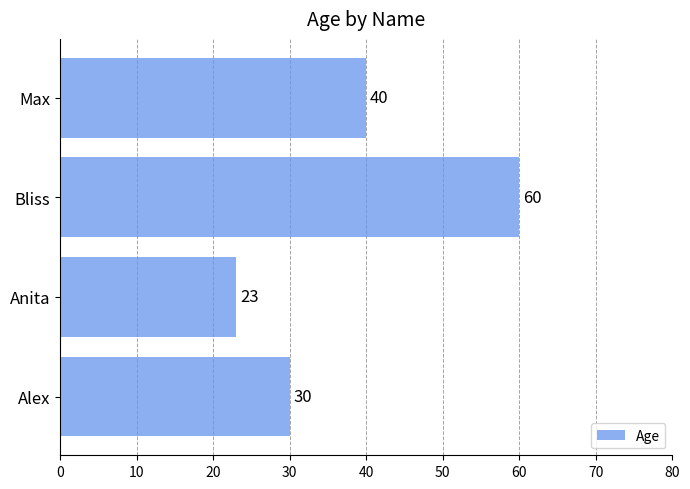

List the labels in order of value, largest first.

Bliss, Max, Alex, Anita